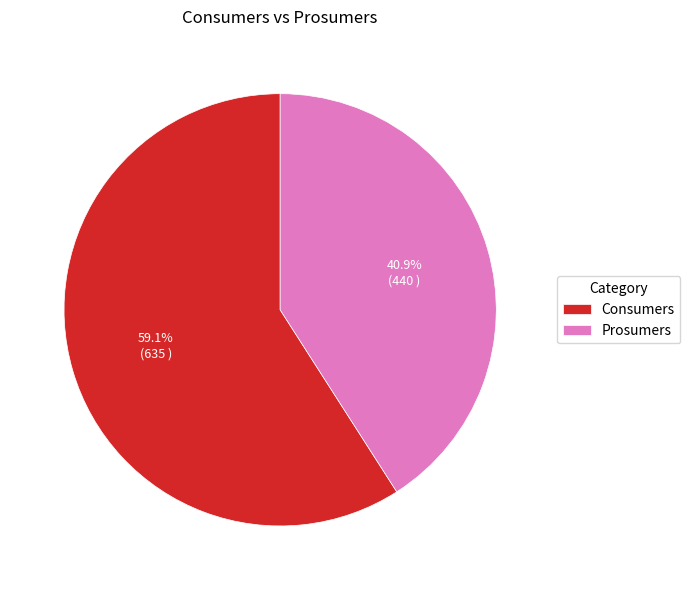

Which slice is the smallest?

Prosumers